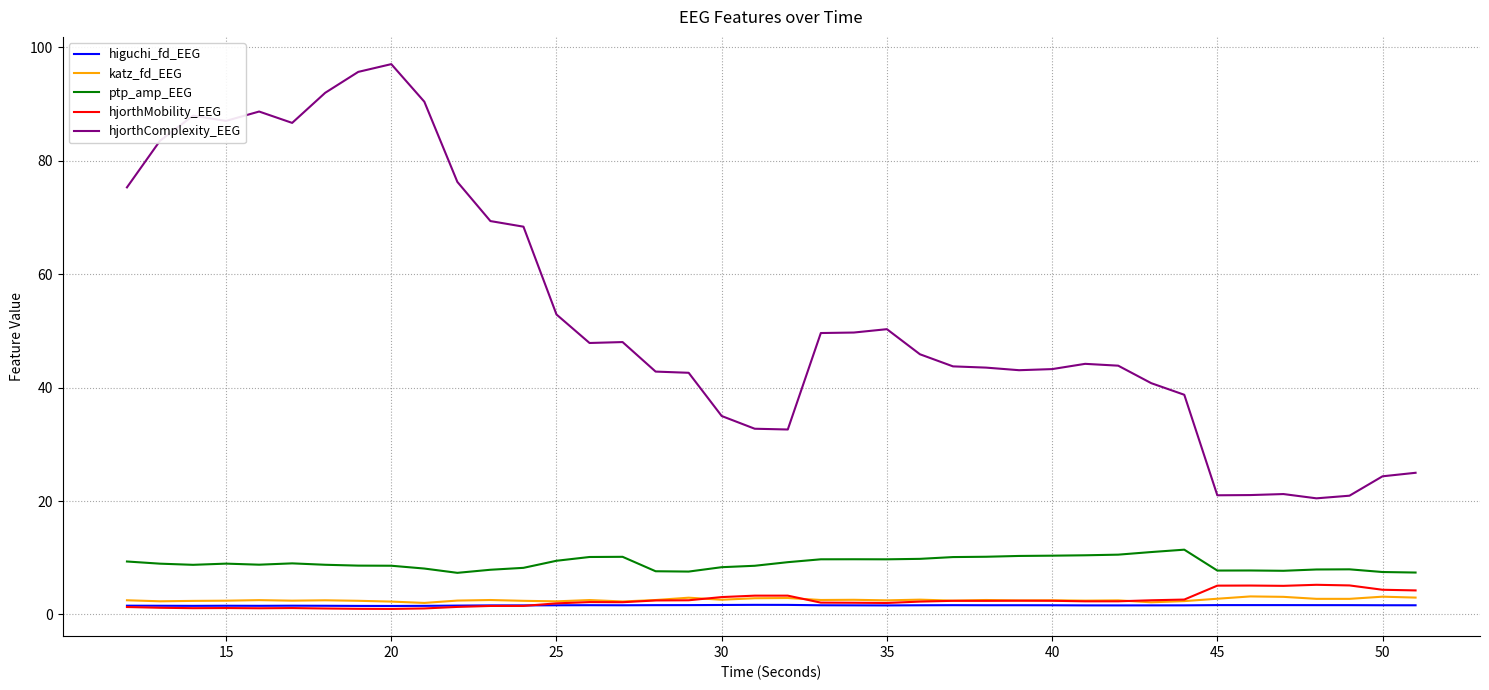

What is the maximum value for hjorthMobility_EEG?

5.2